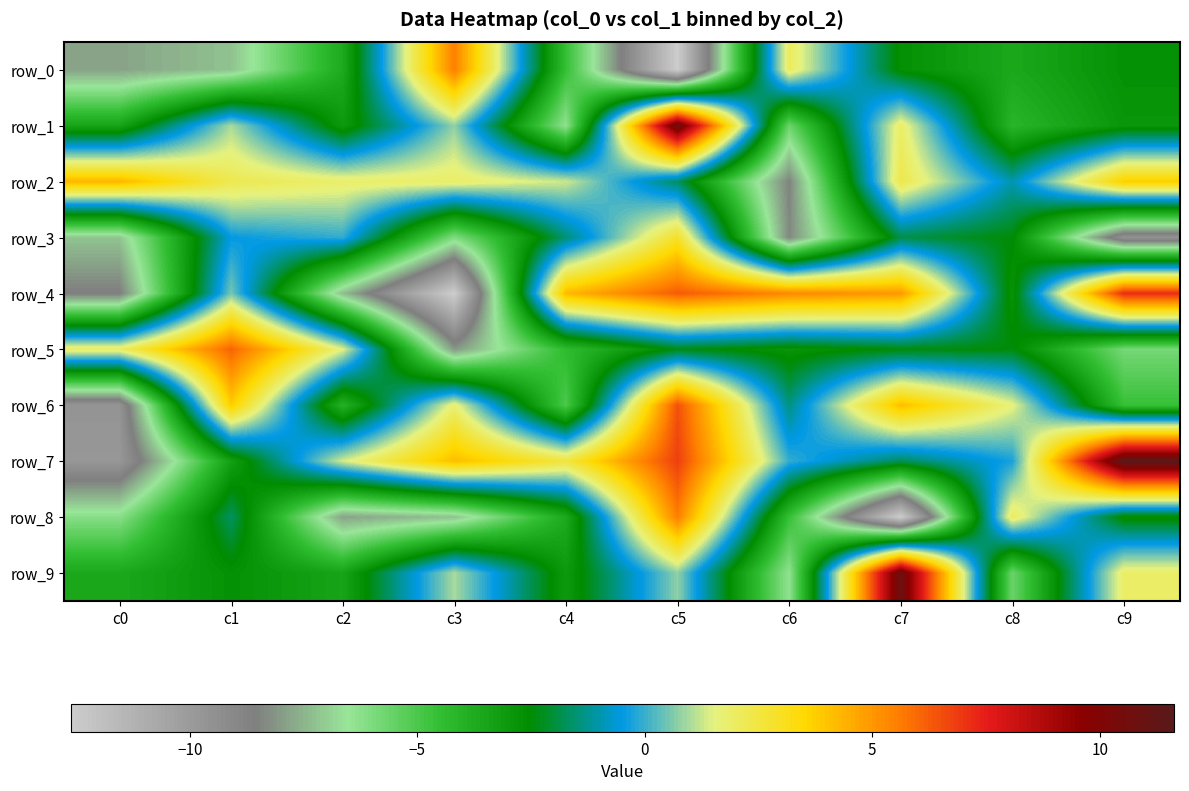

What is the difference between the second highest and minimum values in the row_8 series?

14.6